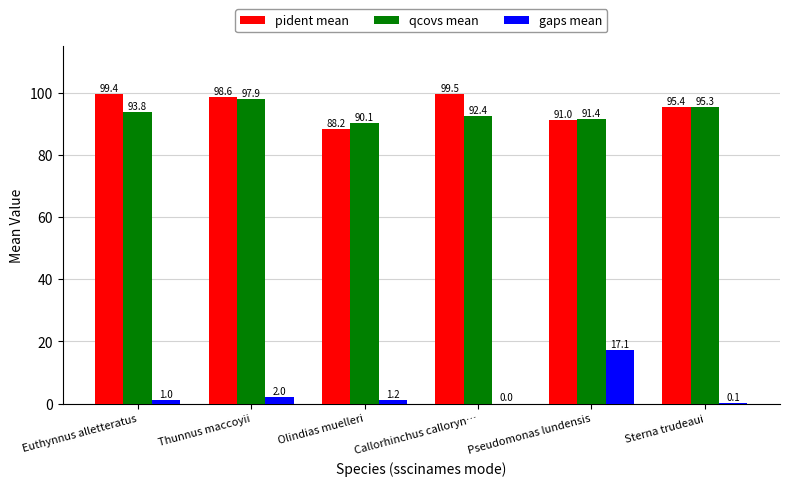

At which category is the sum across all series the highest?

Pseudomonas lundensis